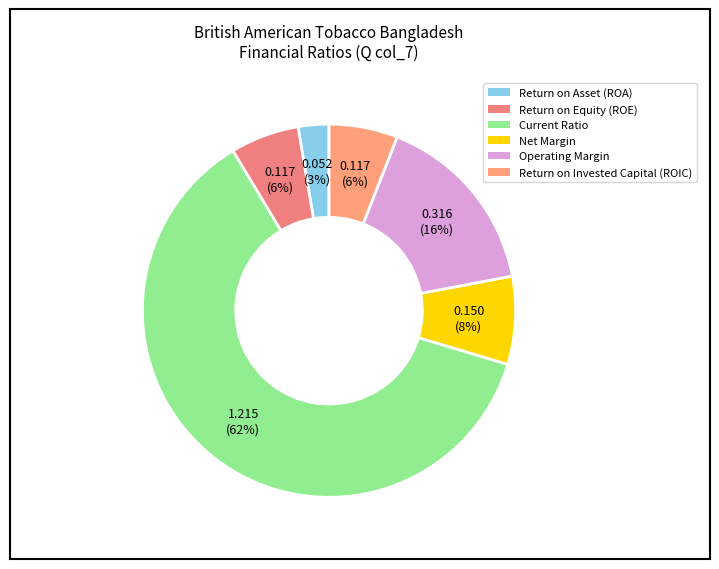

Count the number of slices in the pie.

6